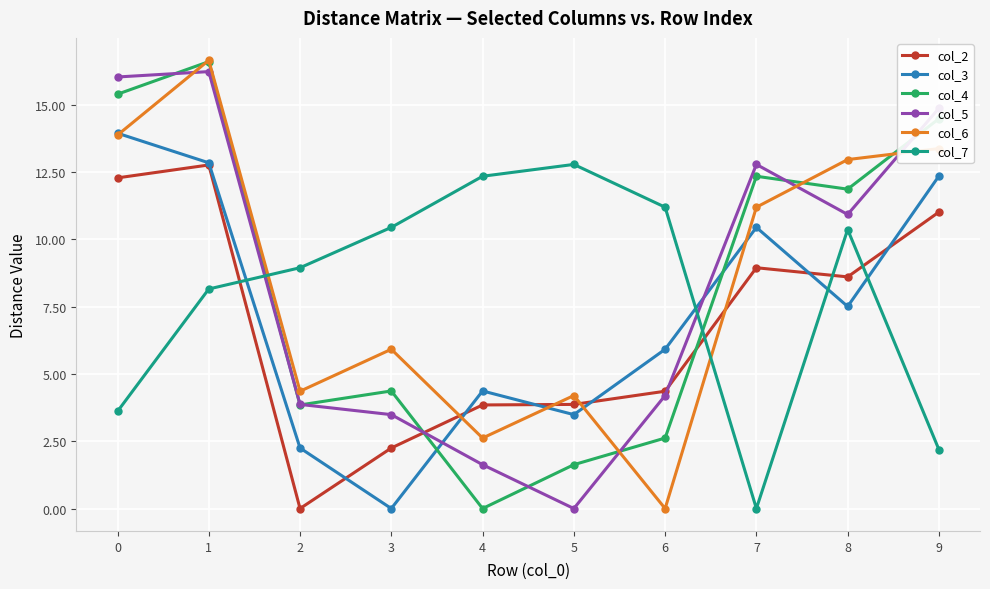

Where is the first local maximum for col_5?

1